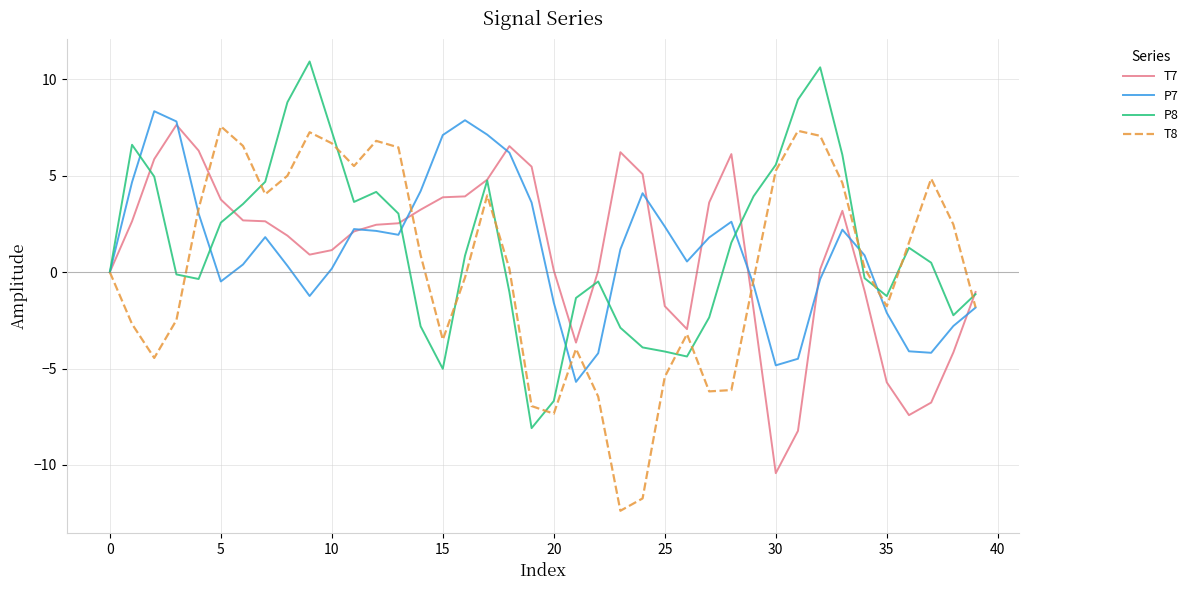

Which series has the largest range (max minus min)?

T8